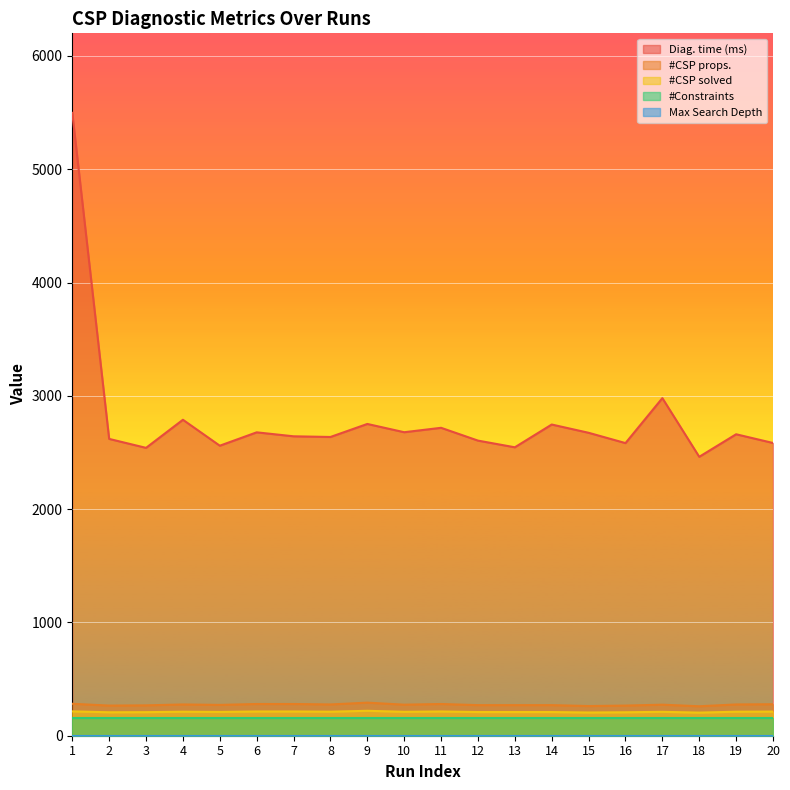

Is the value of #CSP solved at 3 greater than the value of Diag. time (ms) at 12?

No